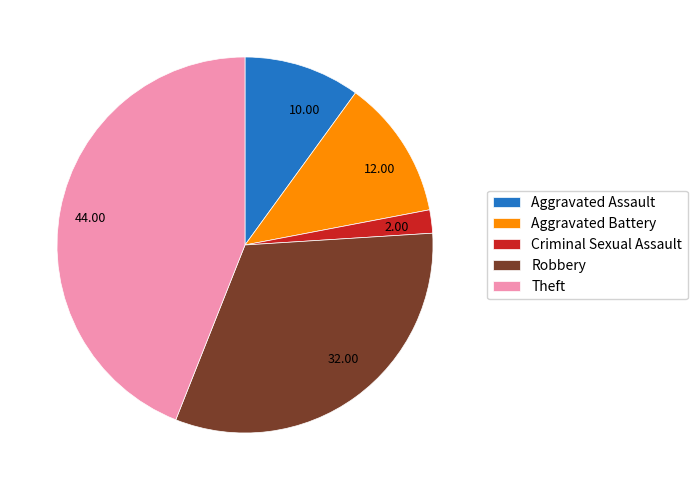

How many slices are in this pie chart?

5